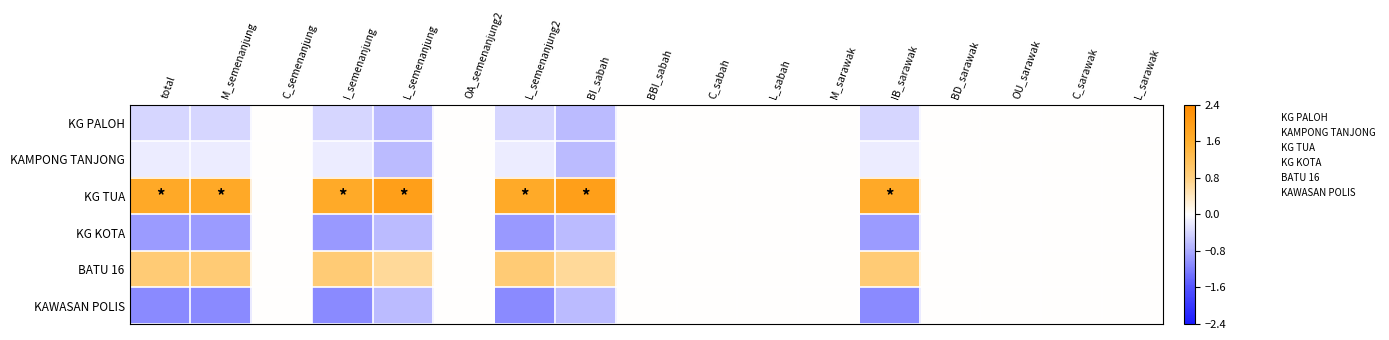

Rank the series by their maximum value, from highest to lowest.

KG TUA, BATU 16, KG PALOH, KAMPONG TANJONG, KG KOTA, KAWASAN POLIS